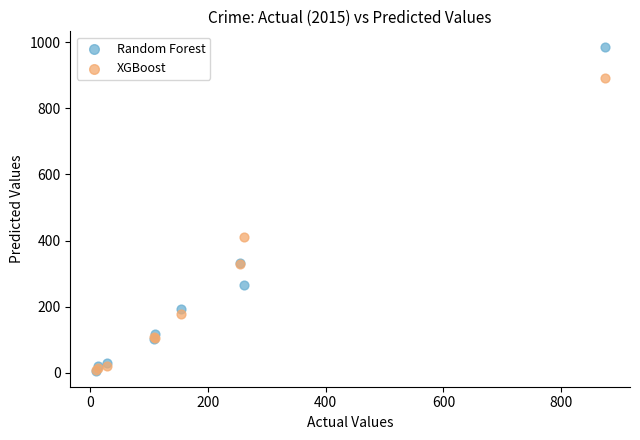

Which series contains the highest Y value?

Random Forest